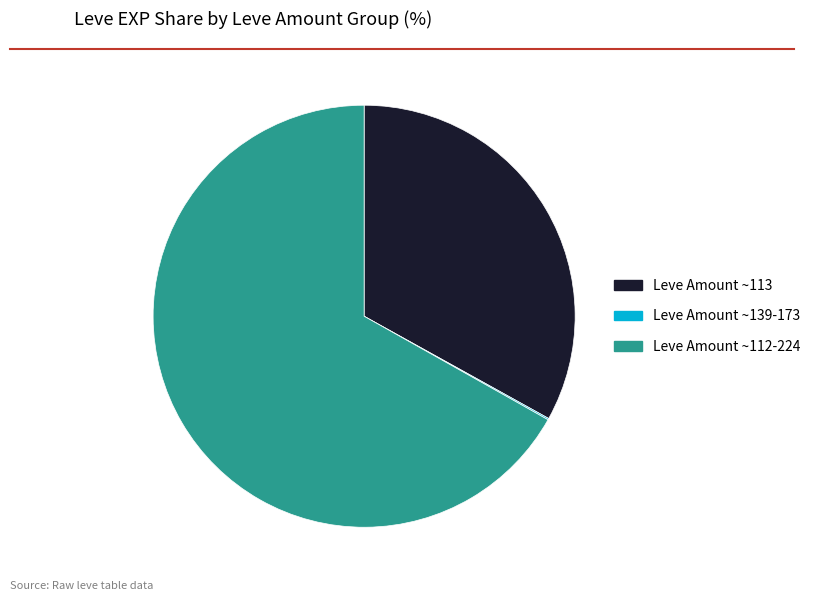

Is there a majority slice in this chart?

Yes